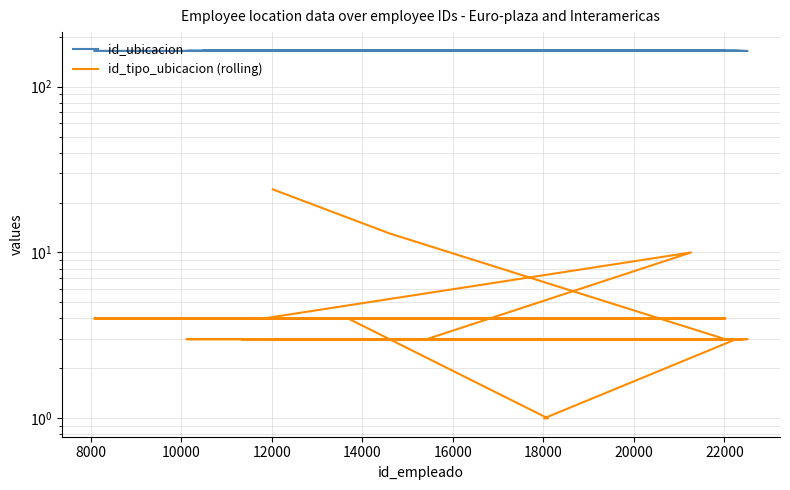

Which series has the largest total across all categories?

id_ubicacion